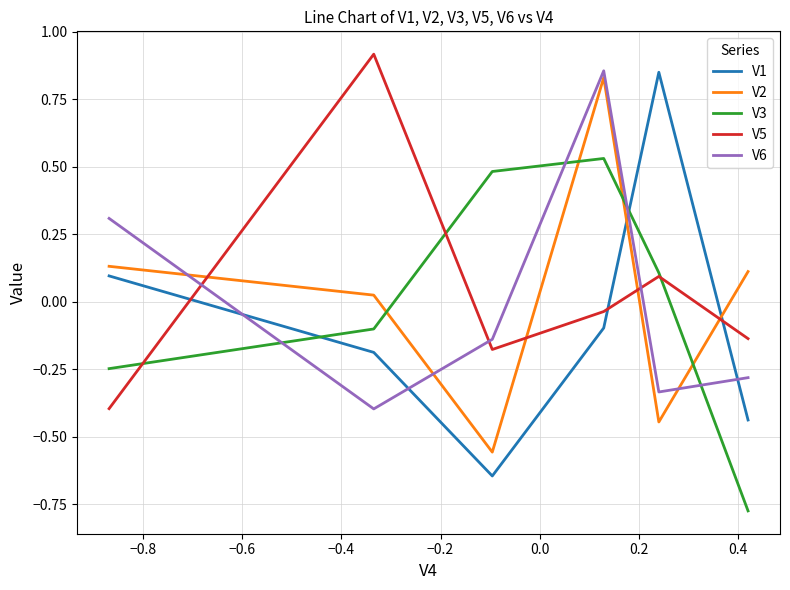

What are all the series names shown in the legend?

V1, V2, V3, V5, V6